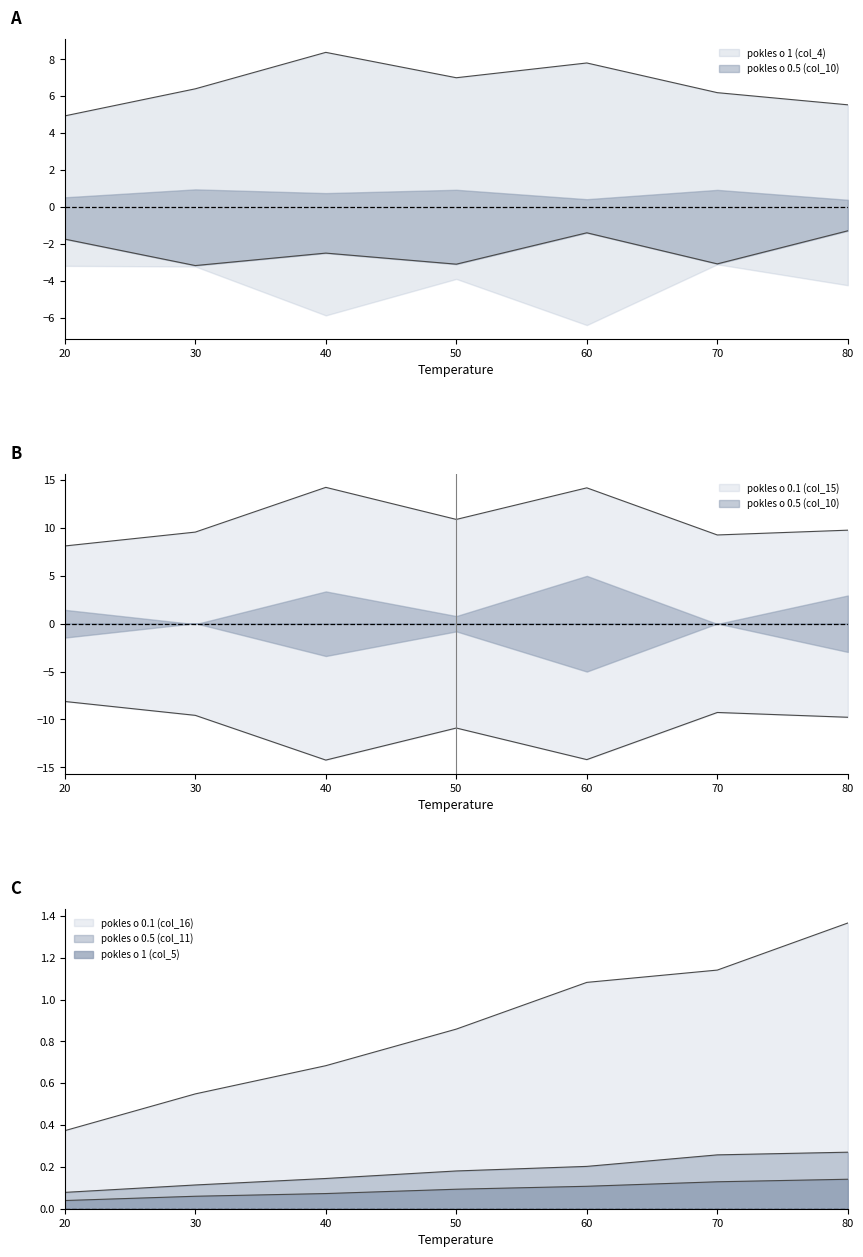

True or false: pokles o 1 (col_5) and pokles o 0.1 (col_16) intersect in this chart.

False